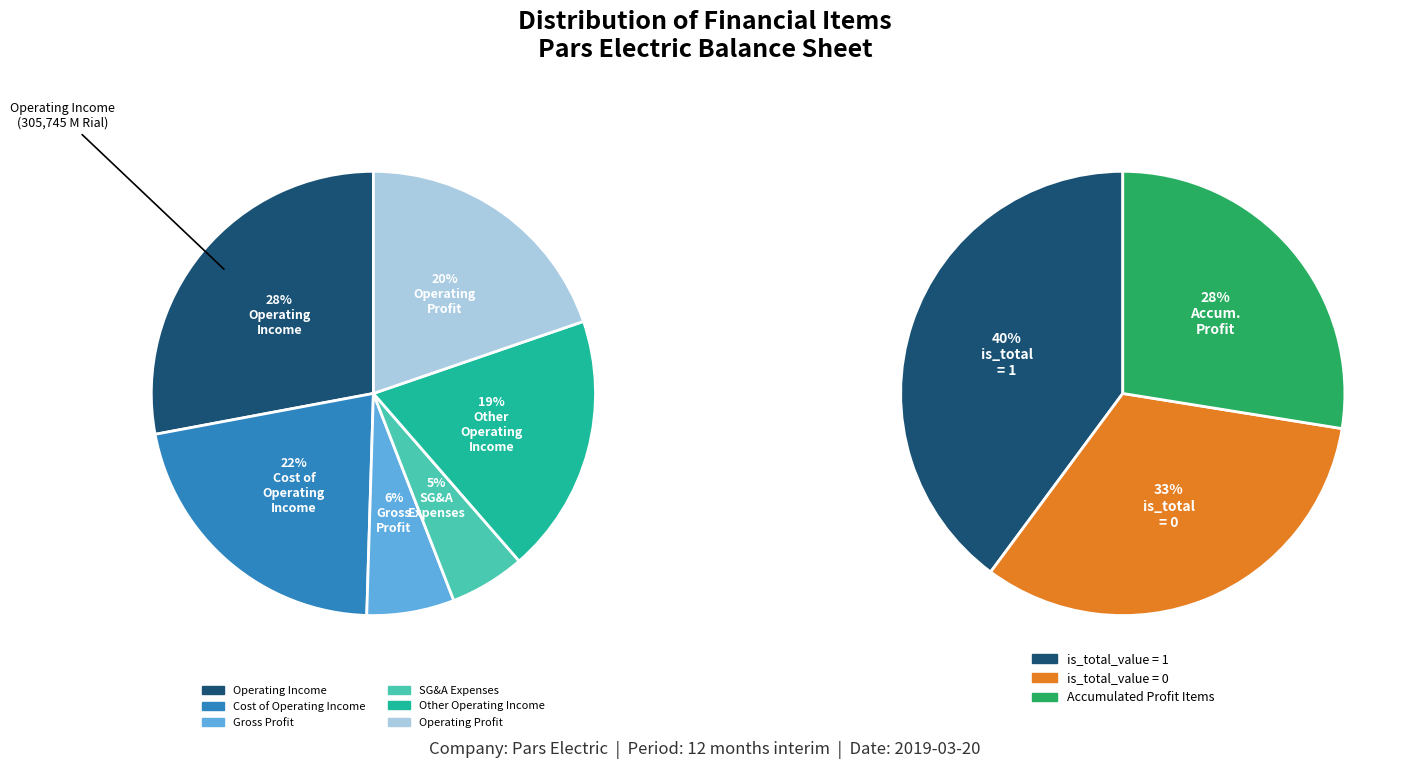

To the nearest percent, what is the difference between the cost_of_operating_income and operating_profit slice percentages?

2%